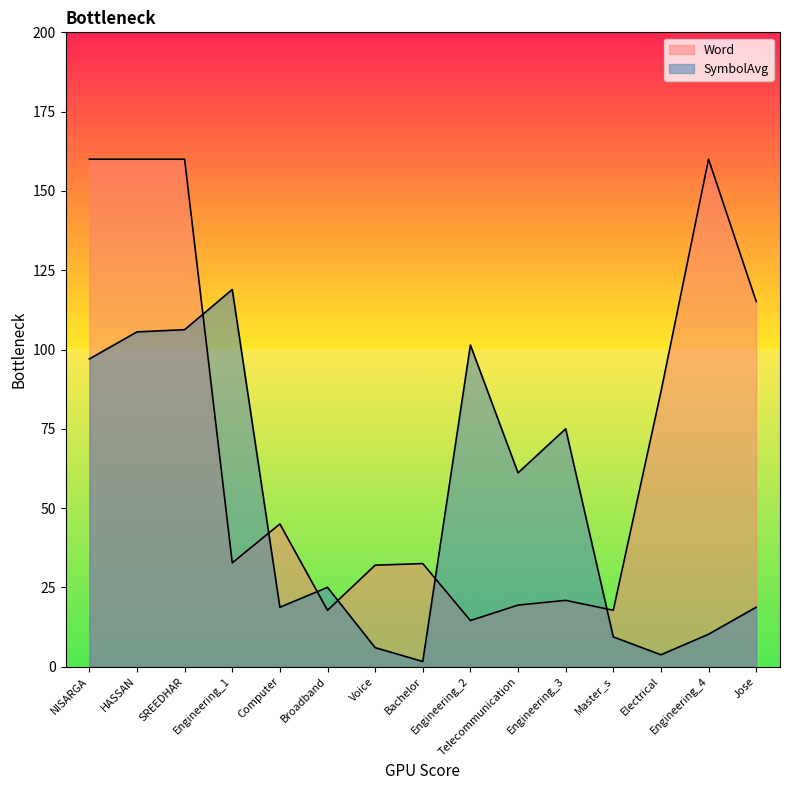

How many intersections are there between Word and SymbolAvg?

6